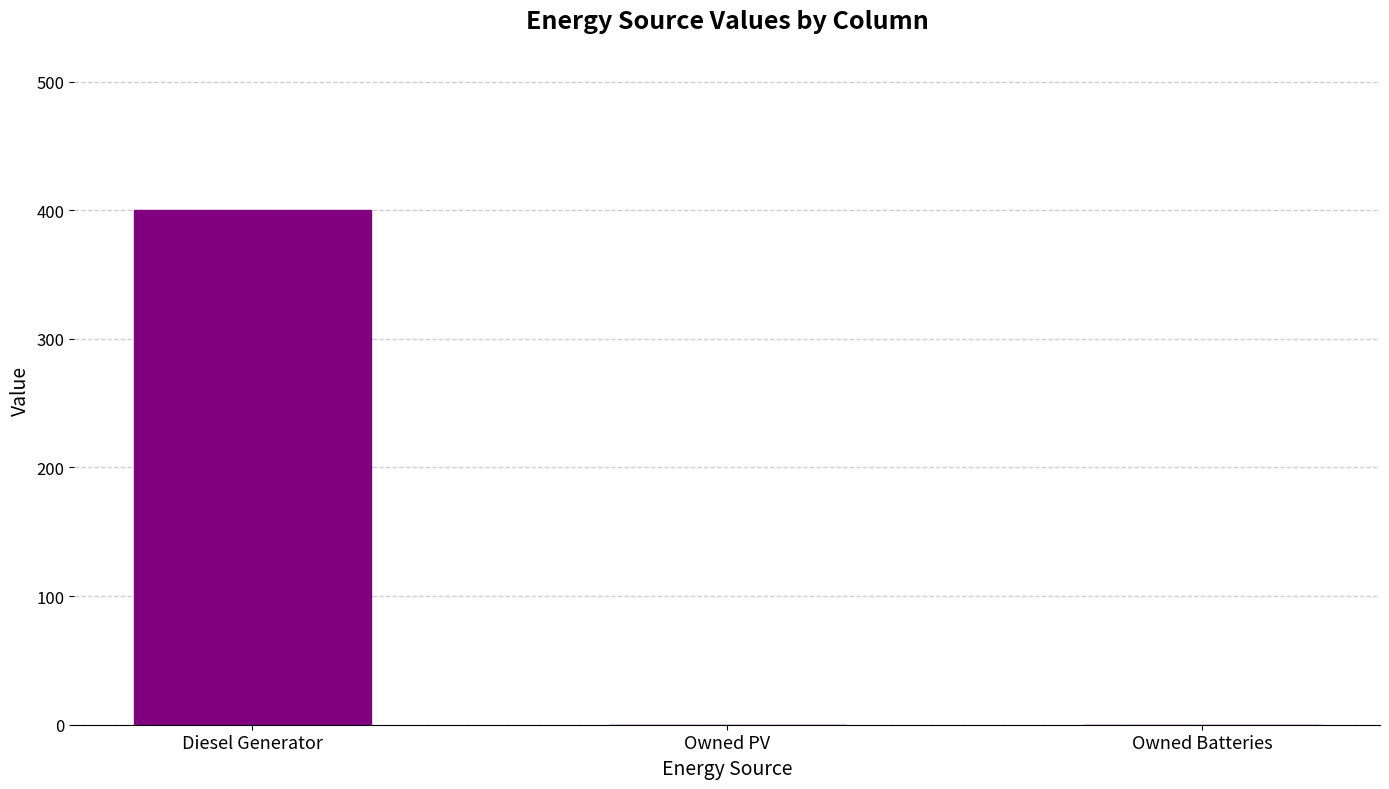

Between Owned Batteries and Diesel Generator, which is larger?

Diesel Generator